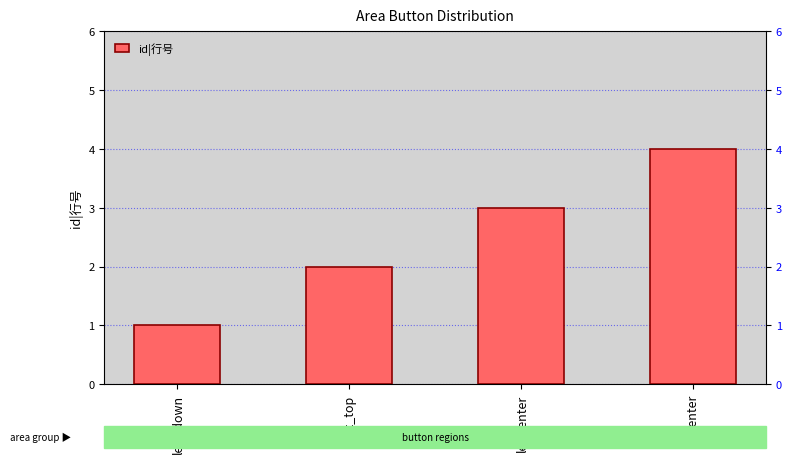

What is the change in value from left_top to center?

+2